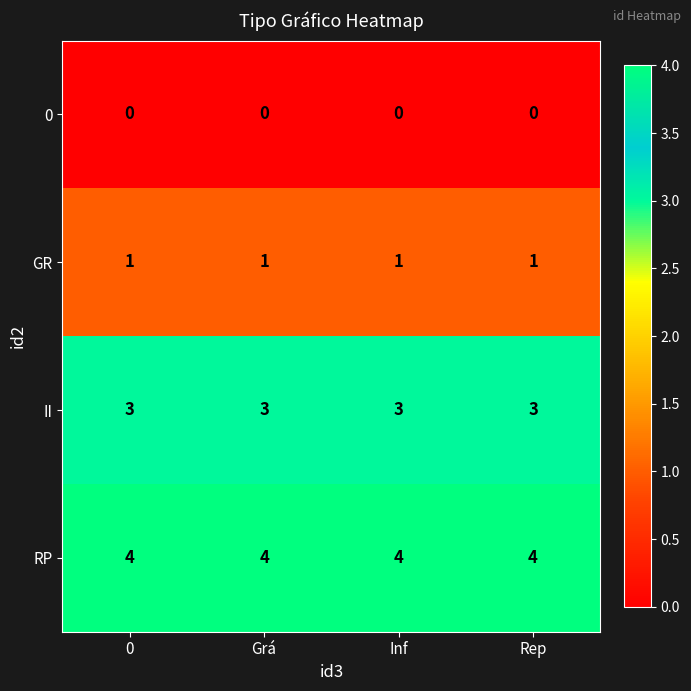

What is the difference between the highest and lowest values at Rep?

4